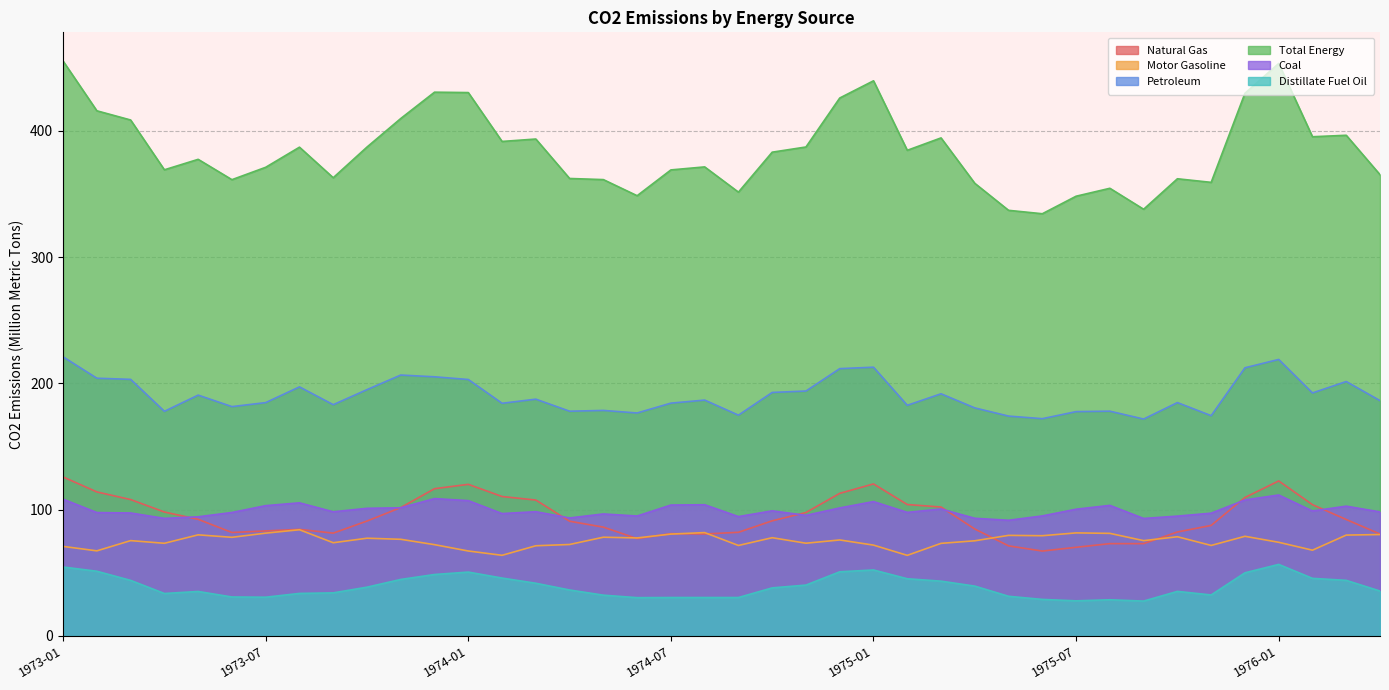

At which category is the sum across all series the highest?

1976-01